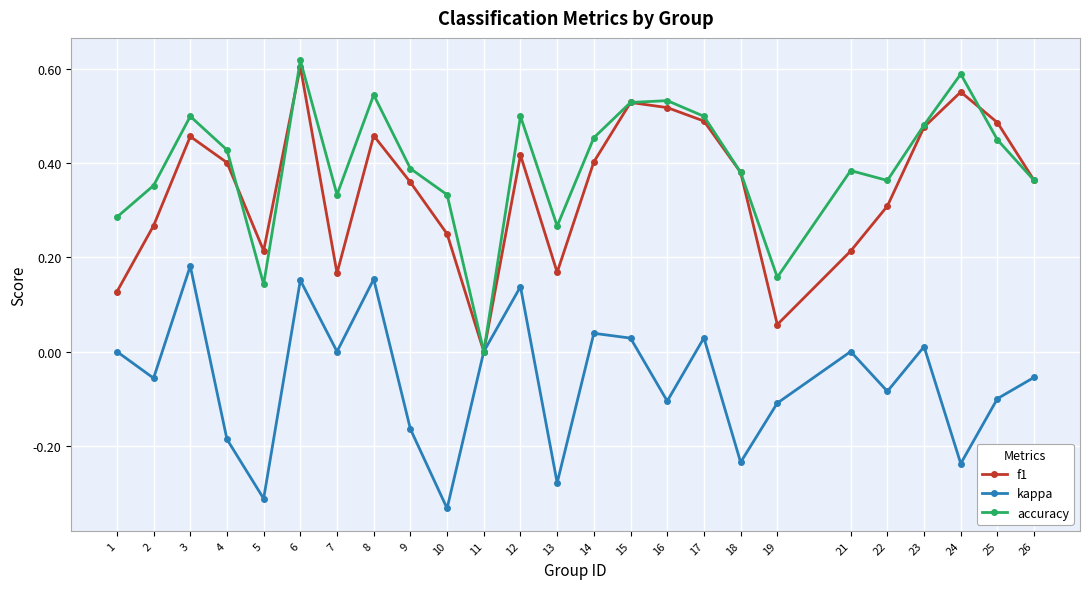

Is it true that f1 equals 0.3 at 8?

False